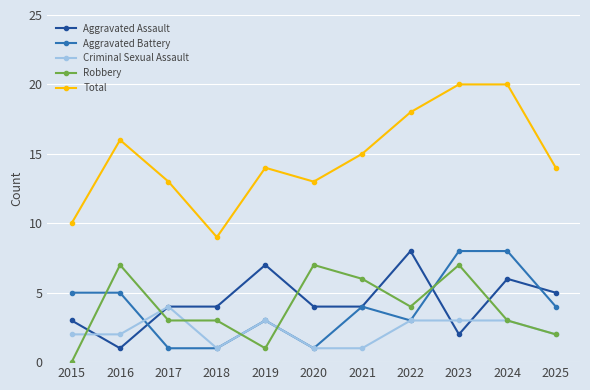

What is the maximum value for Total?

20